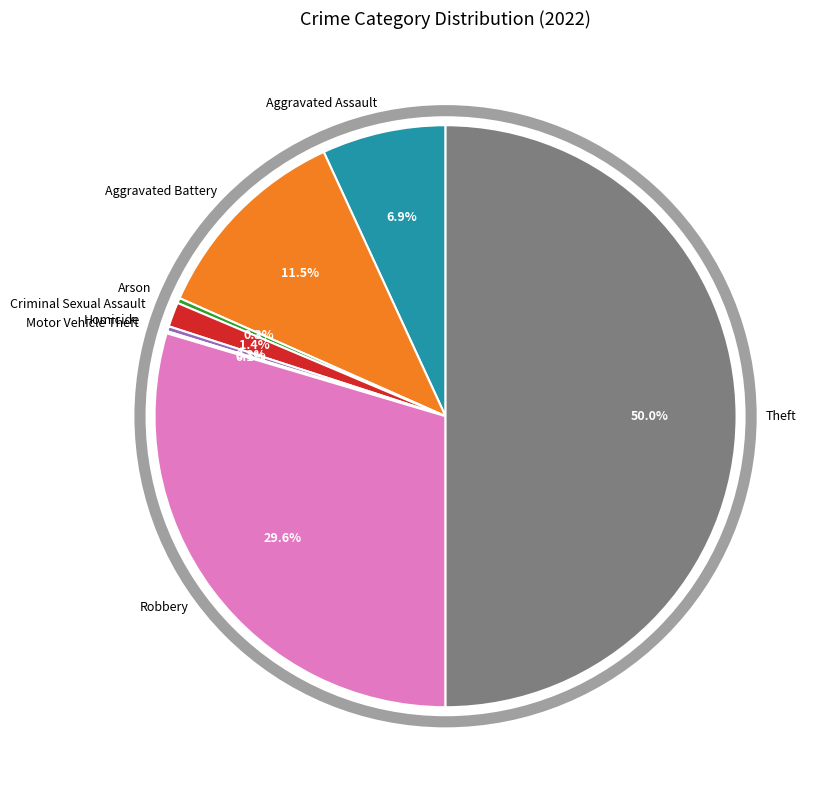

Between Criminal Sexual Assault and Theft, which is larger?

Theft